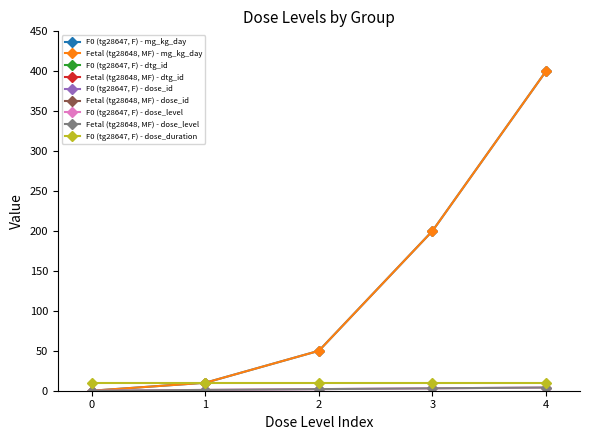

What is the average value of the tg28647_F0 series?

132